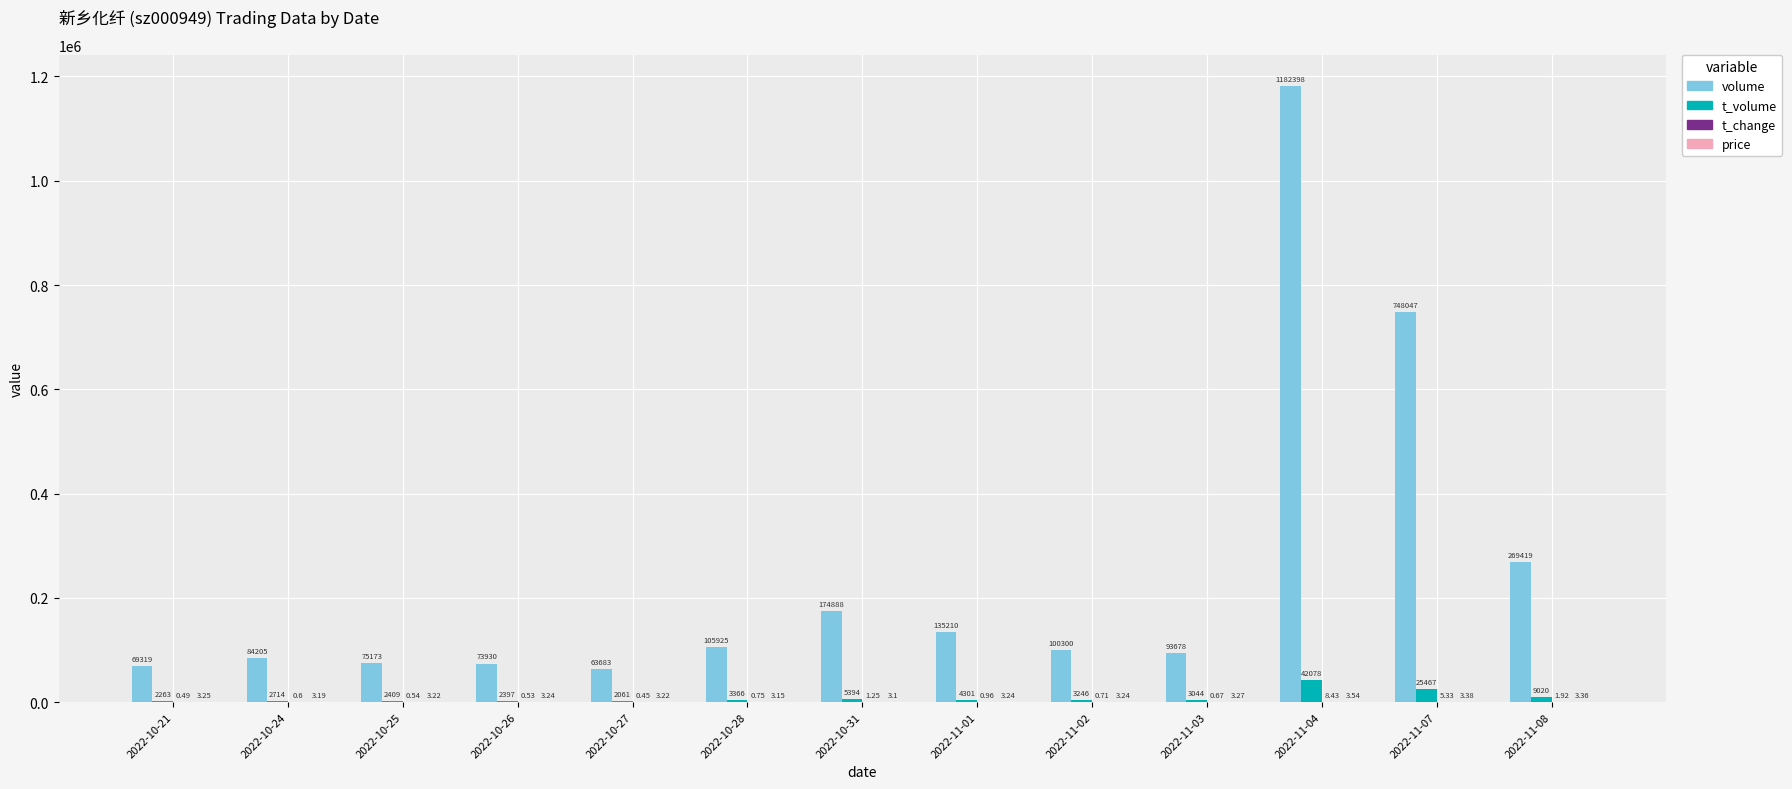

Between 2022-10-24 and 2022-11-08, which series saw the biggest shift?

volume